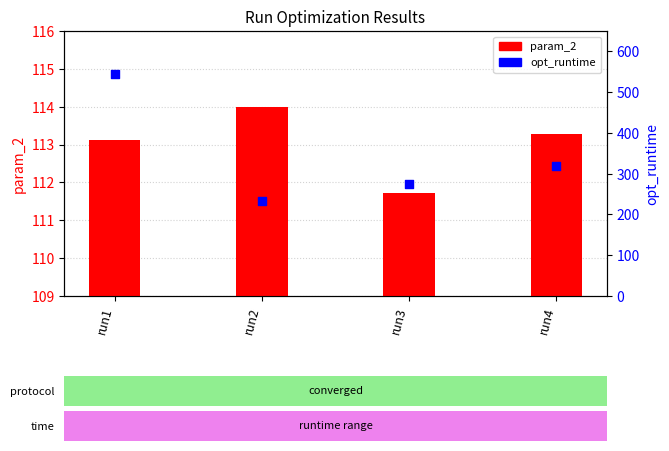

Which series contains the highest Y value?

opt_runtime